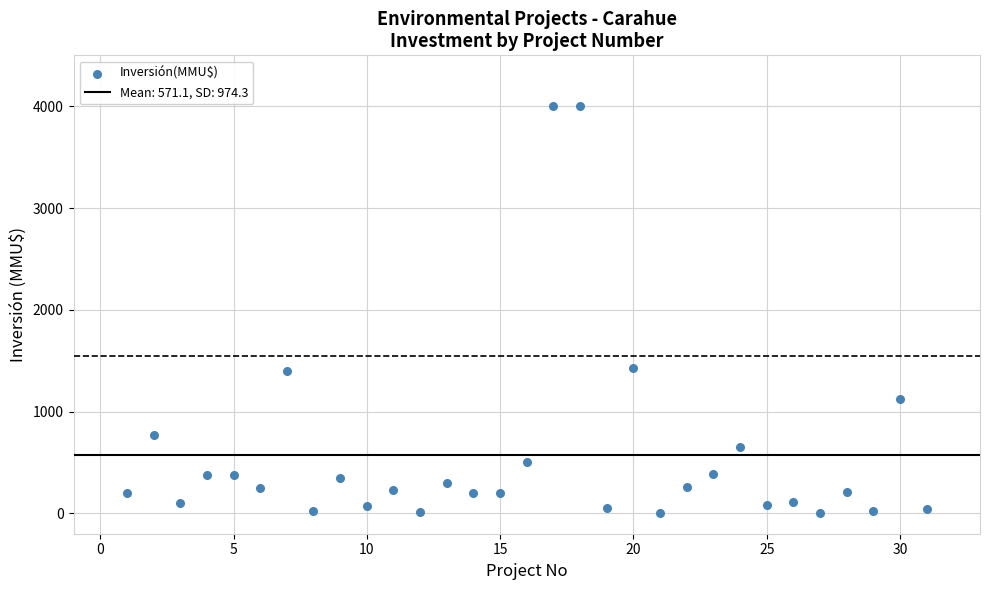

What is the range of X values (max minus min)?

30